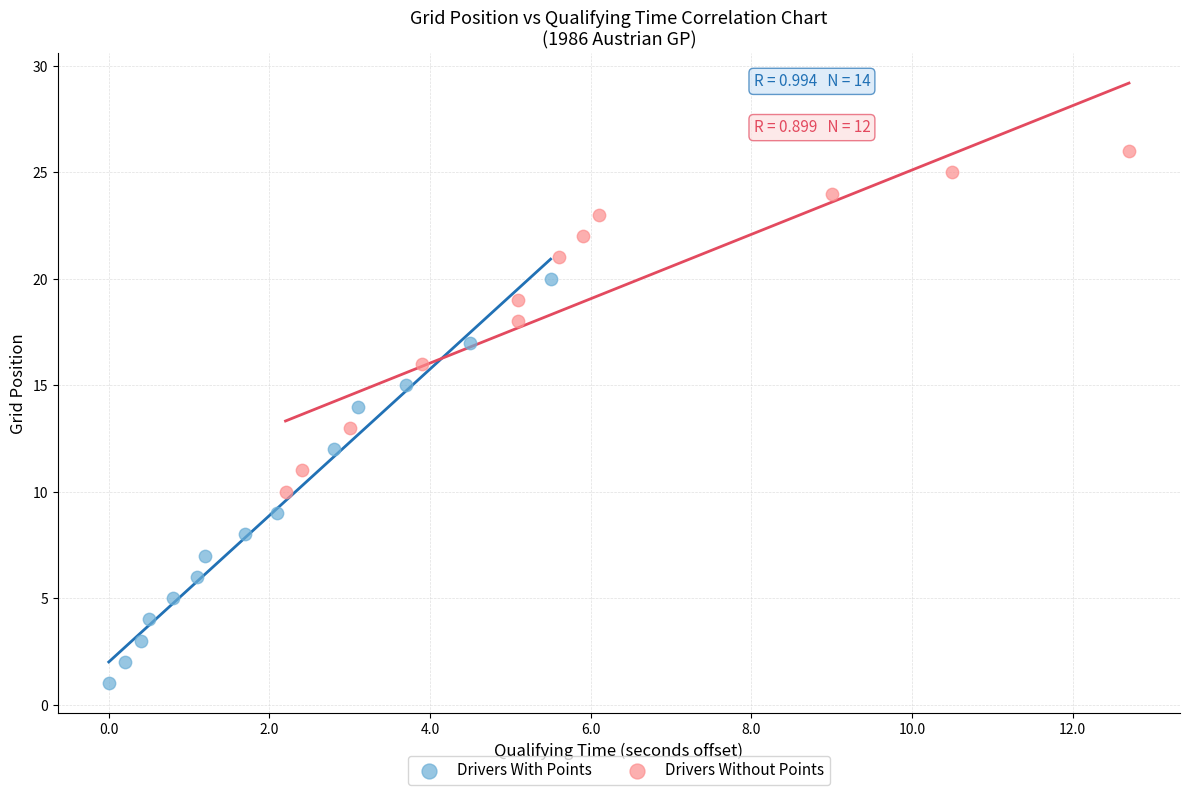

Which series has the largest Y range (max minus min)?

Drivers With Points